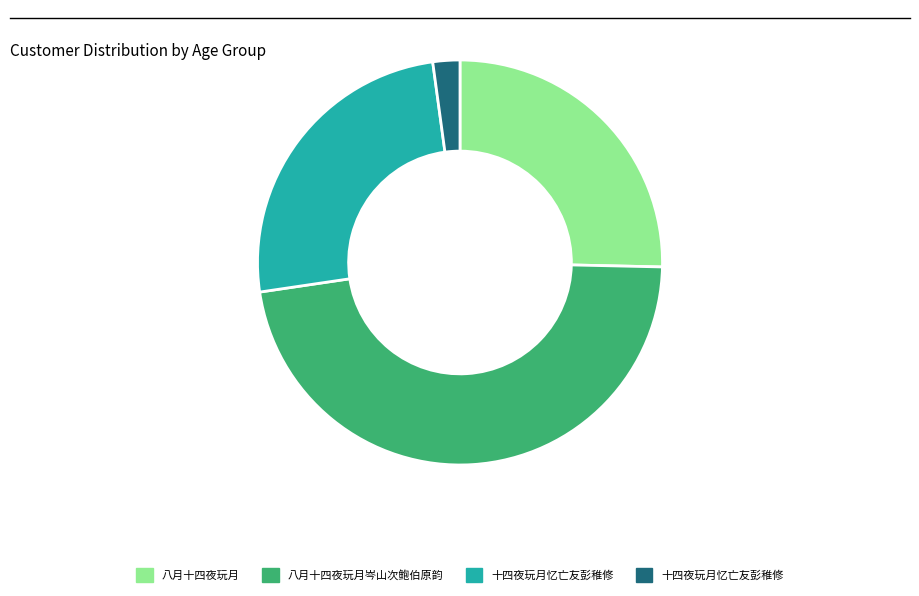

Does any single category account for the majority?

No